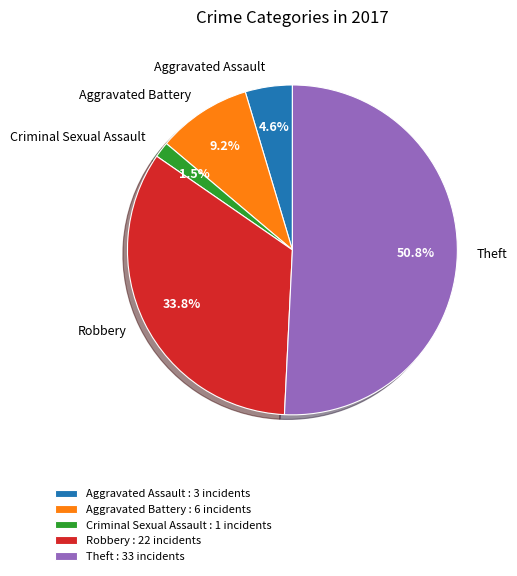

Is Robbery the majority of the pie?

No